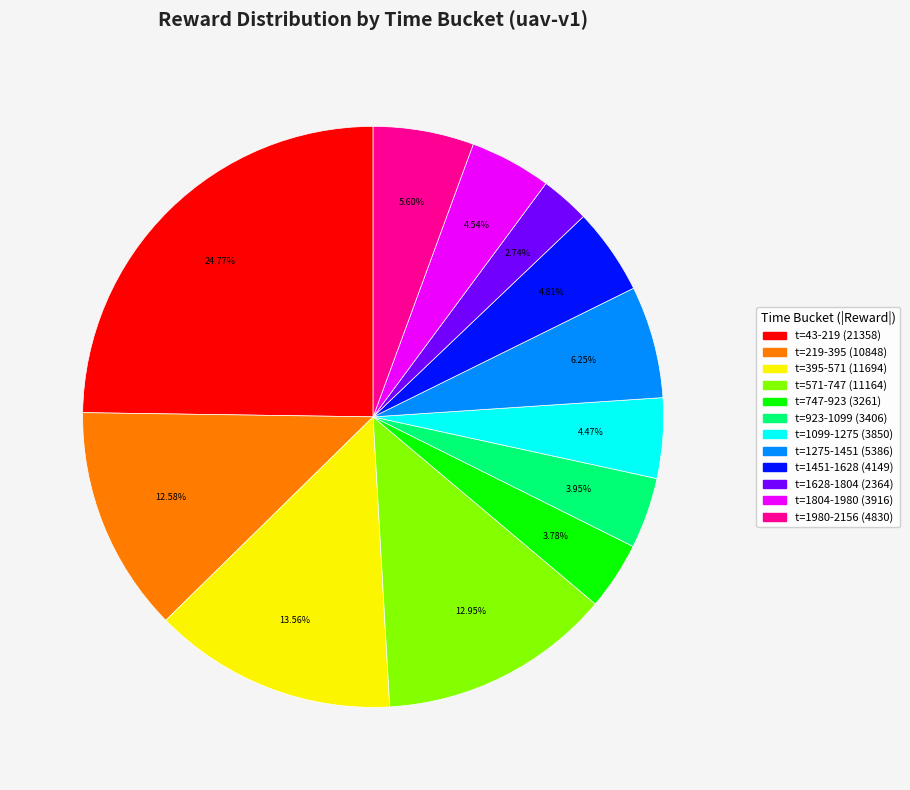

Is there any slice that represents more than half of the pie?

No